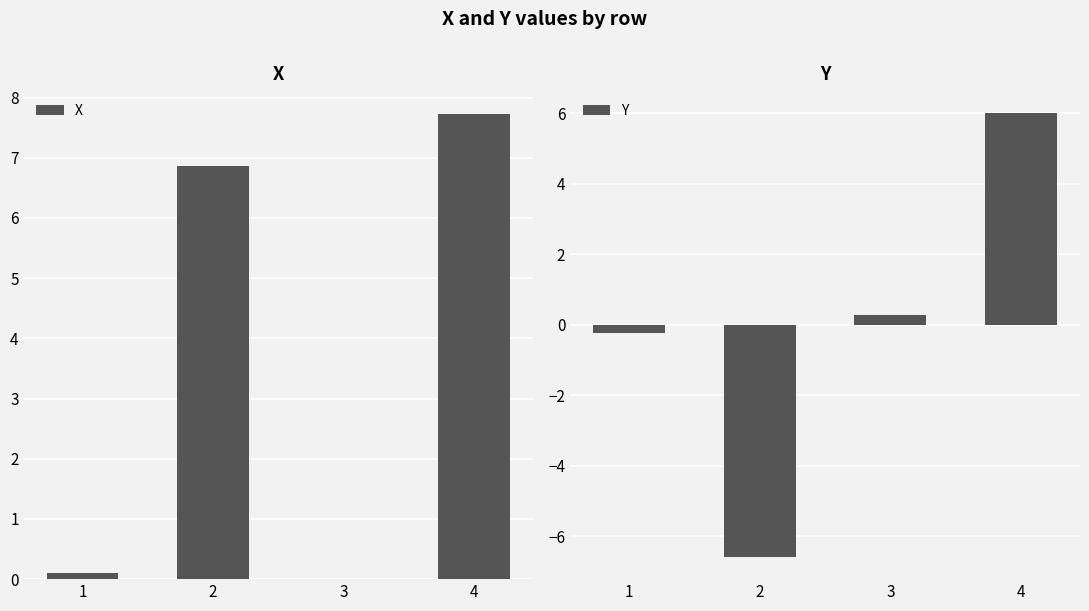

What is the value of the X bar at the 2nd from the left?

6.9